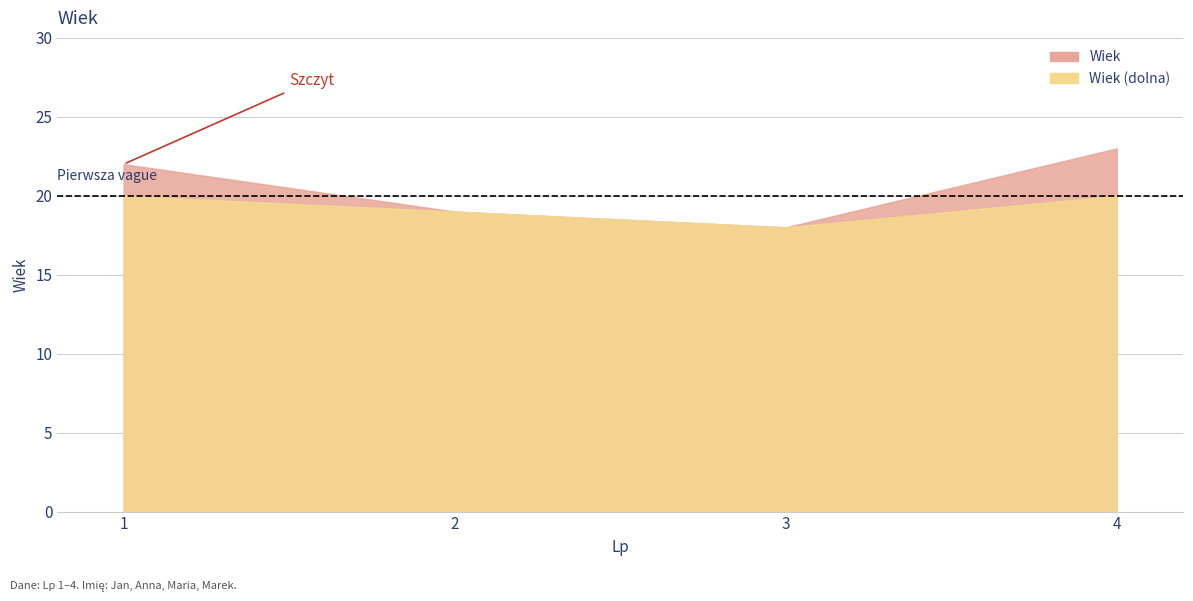

How many categories are shown in the chart?

4